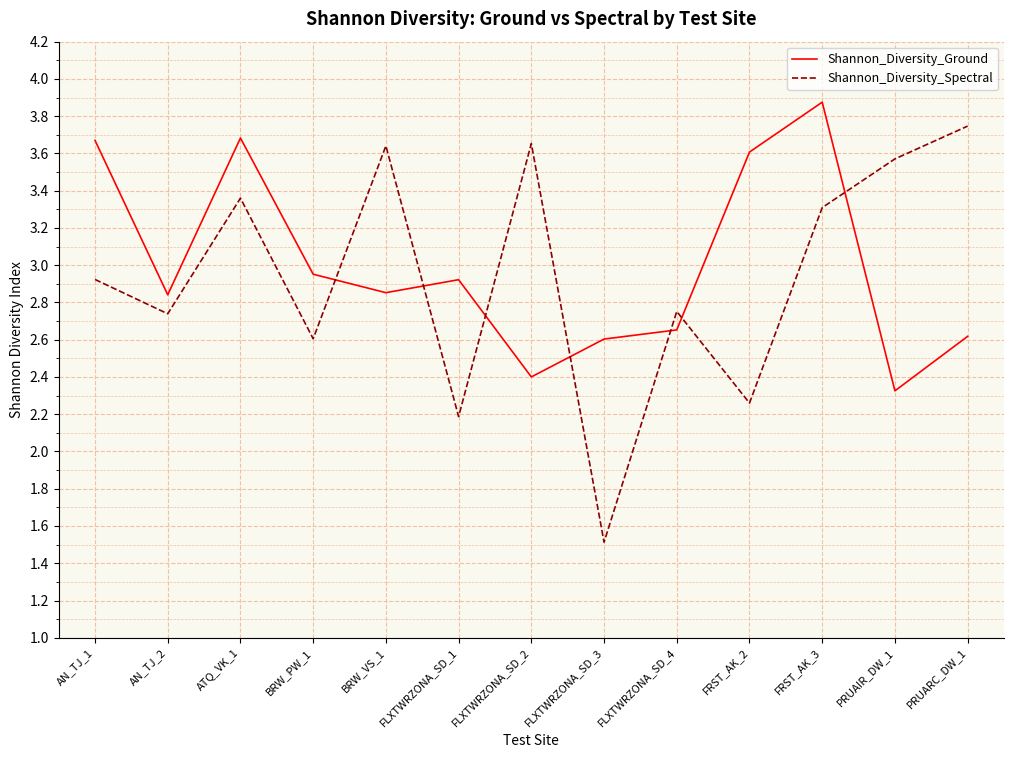

Where is Shannon_Diversity_Spectral nearest to the value 2?

FLXTWRZONA_SD_1